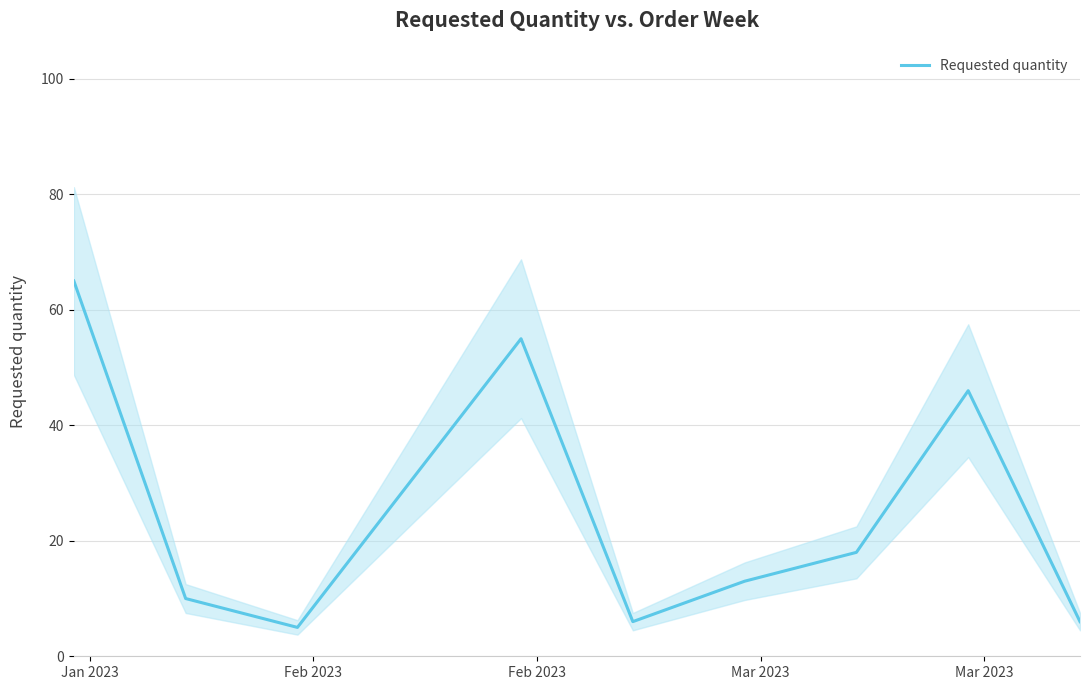

What is the highest value of the Requested quantity series?

65